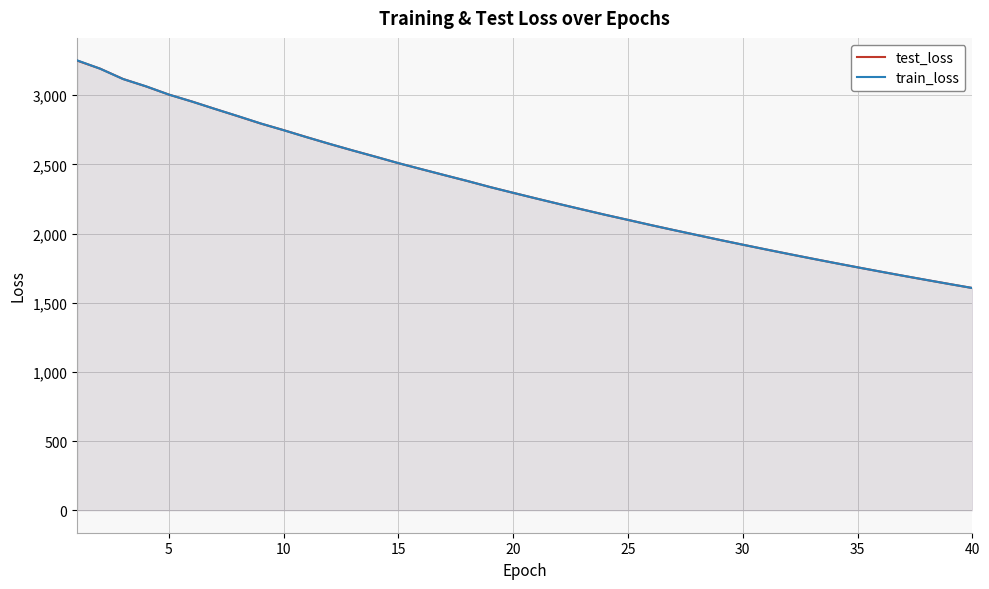

The value of train_loss at 35 is 637.1. True or false?

False